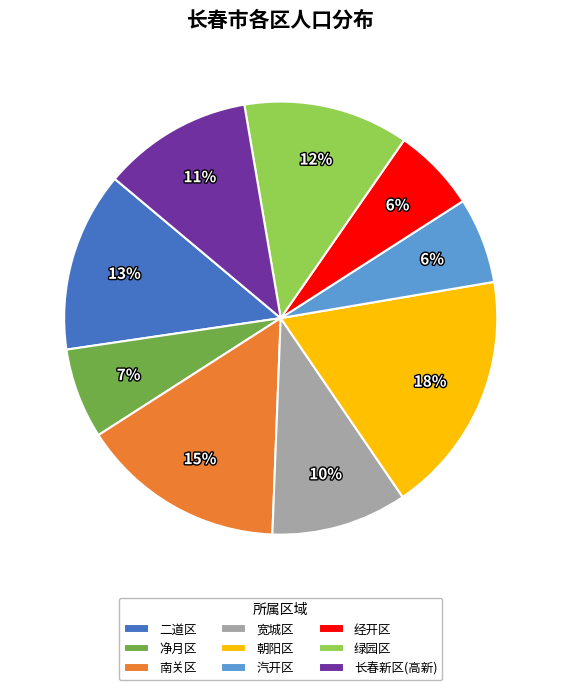

The 净月区 slice represents 1% of the pie. True or false?

False